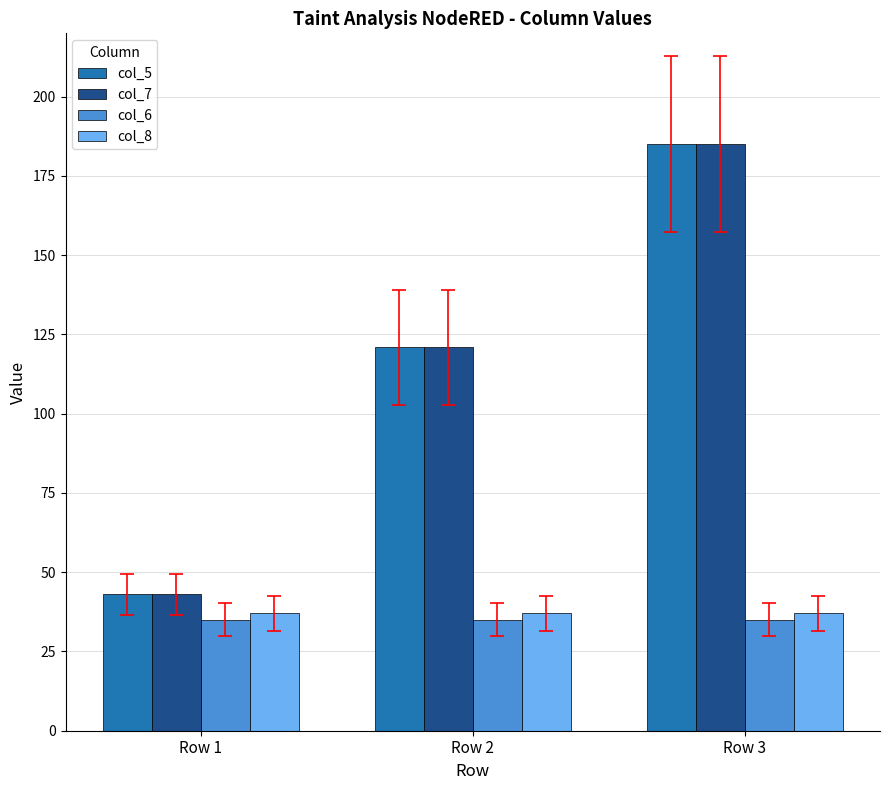

The col_5 series shows 59 at Row 1. True or false?

False